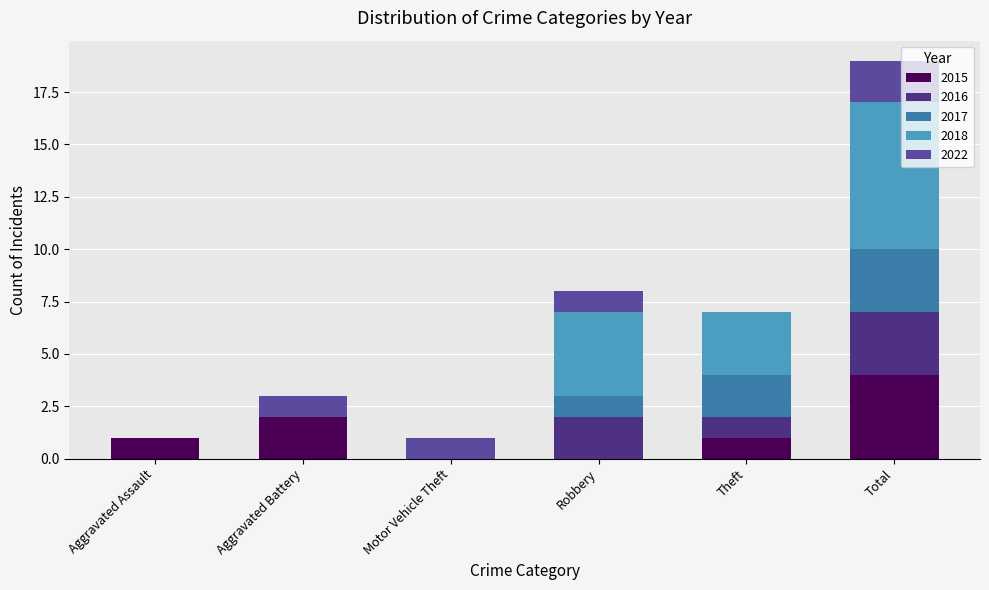

How many categories are shown in the chart?

6